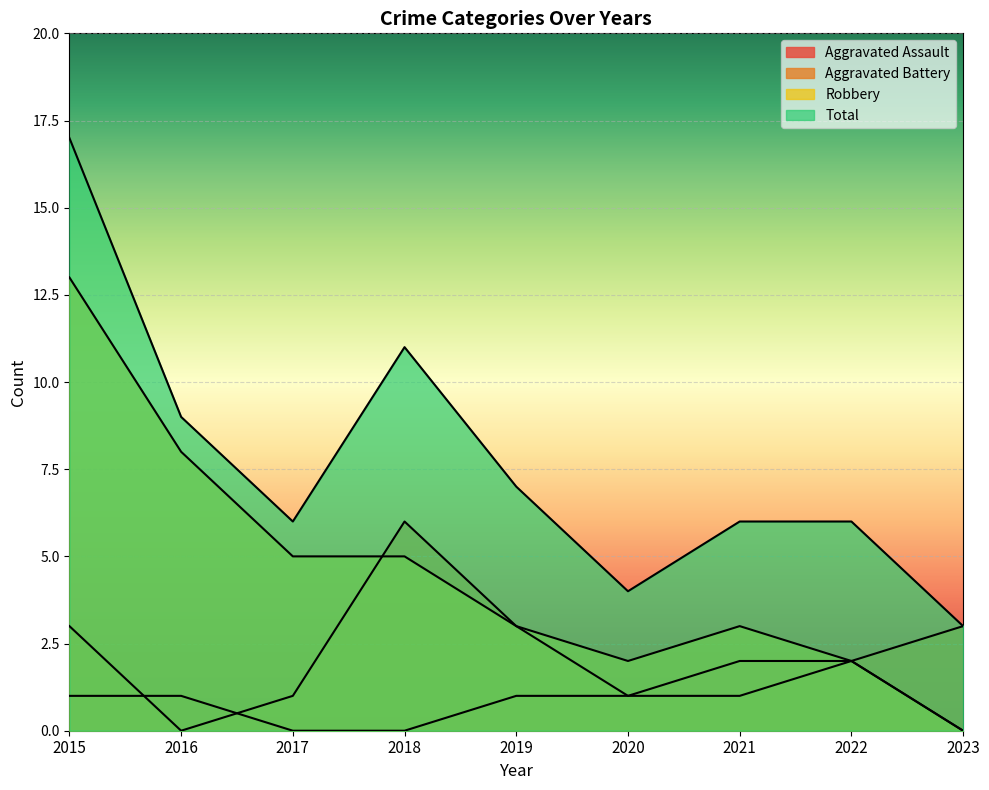

True or false: Robbery and Total cross at least once.

False